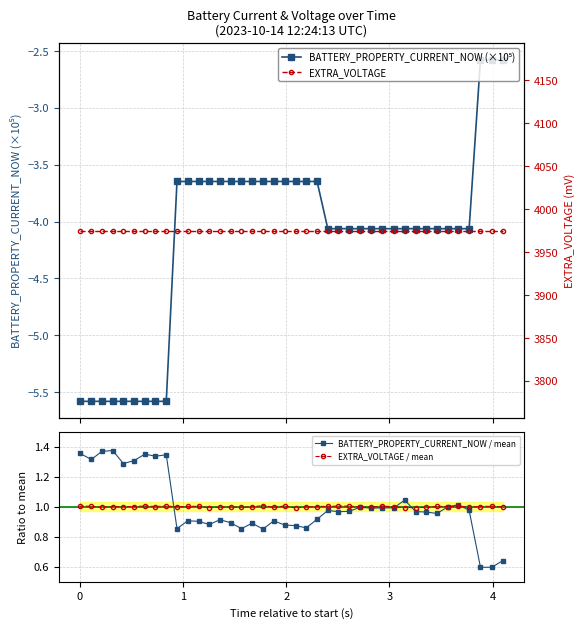

Is this an area chart (filled region under the line)?

No